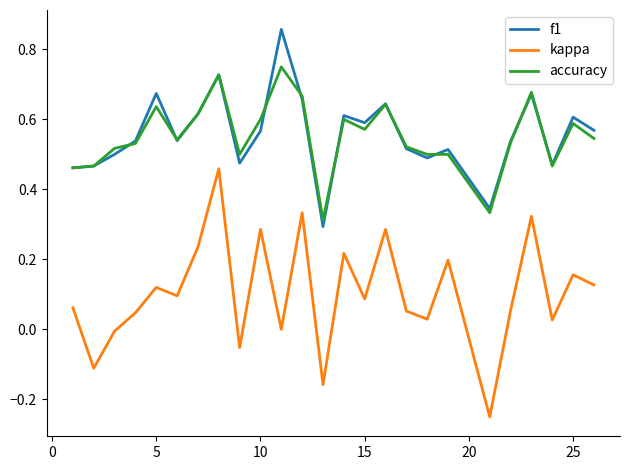

List the series in order of their peak value, highest first.

f1, accuracy, kappa